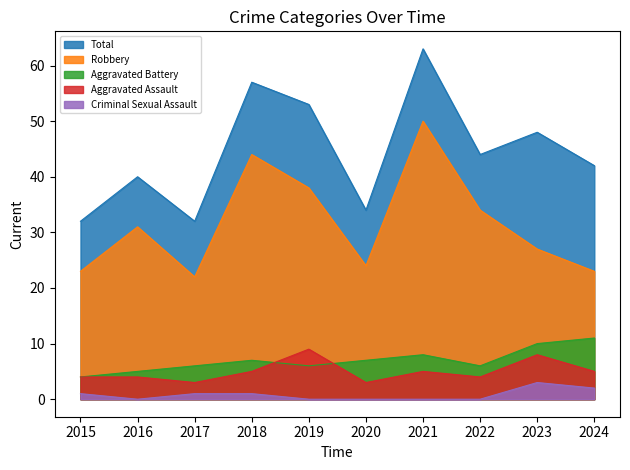

List the series in order of their peak value, lowest first.

Criminal Sexual Assault, Aggravated Assault, Aggravated Battery, Robbery, Total